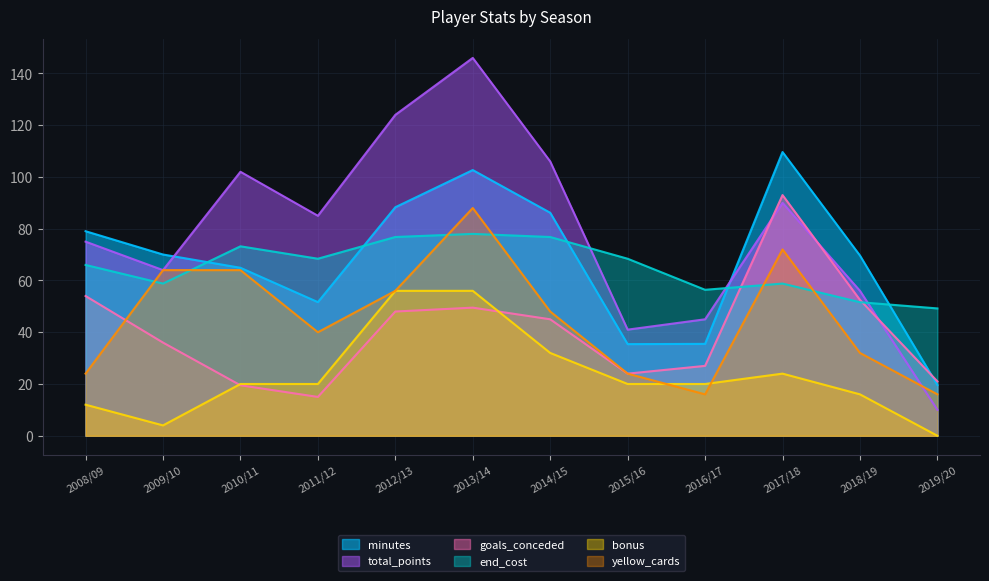

Rank the series at 2016/17 from highest to lowest value.

end_cost, total_points, minutes, goals_conceded, bonus, yellow_cards